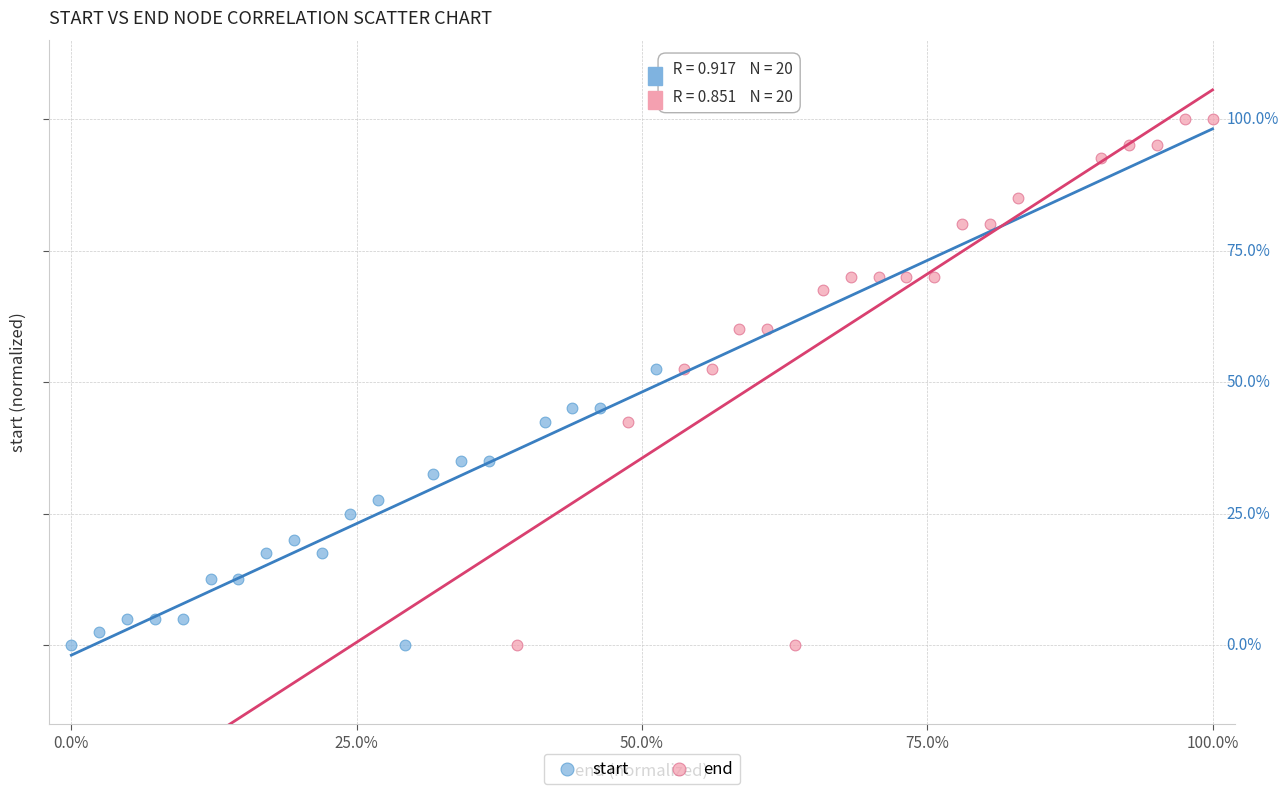

Which series has the largest Y range (max minus min)?

end